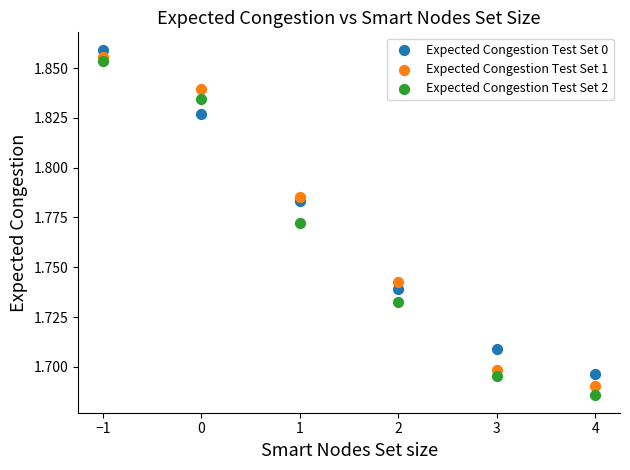

What are all the series names shown in the legend?

Expected Congestion Test Set 0, Expected Congestion Test Set 1, Expected Congestion Test Set 2